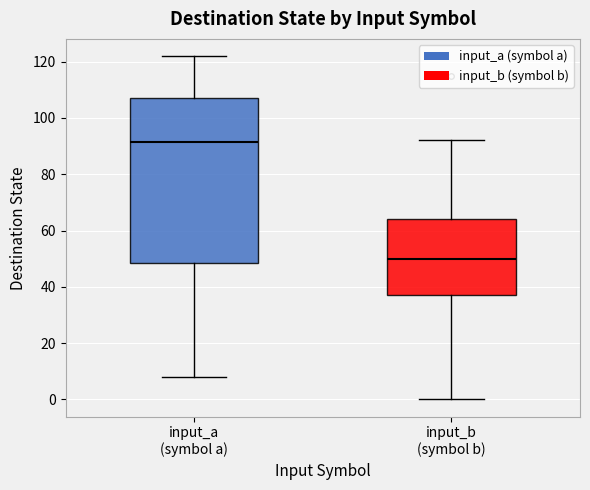

Where does the median line of the box for input_b (symbol b) sit on the y-axis? The values are not printed on the chart, so give them approximately, as read against the axis.

50